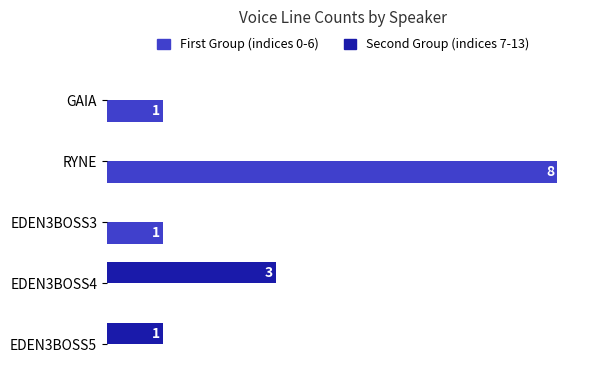

At which category is the sum across all series the highest?

RYNE